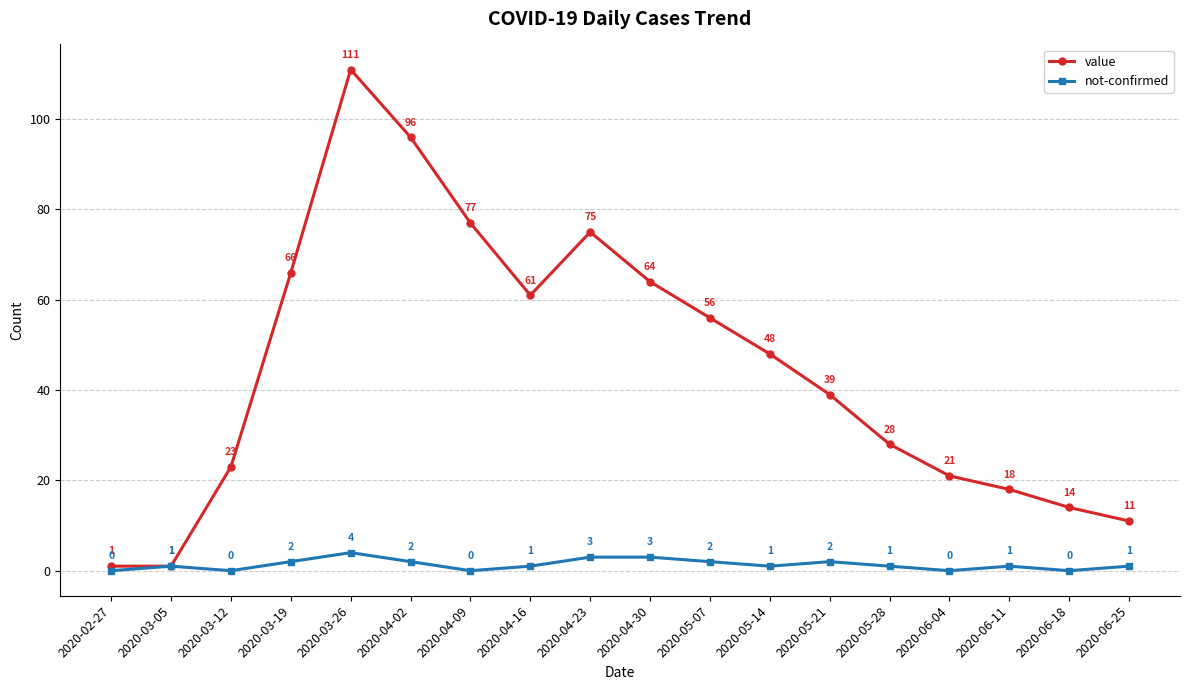

Which series has the largest range (max minus min)?

value